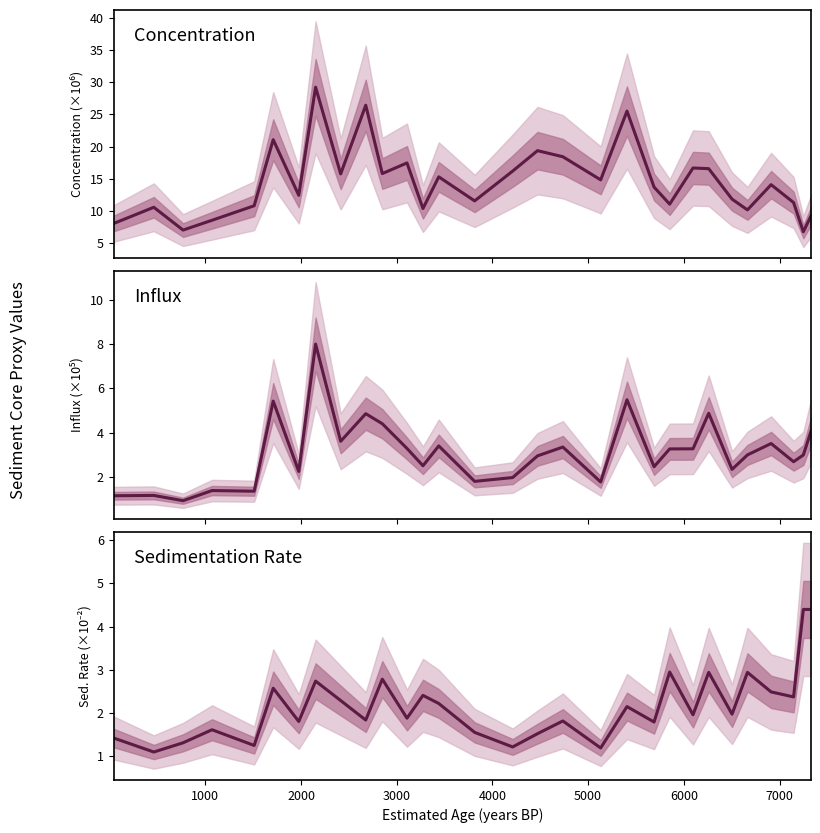

The Concentration series shows 19.5 at 18. True or false?

False